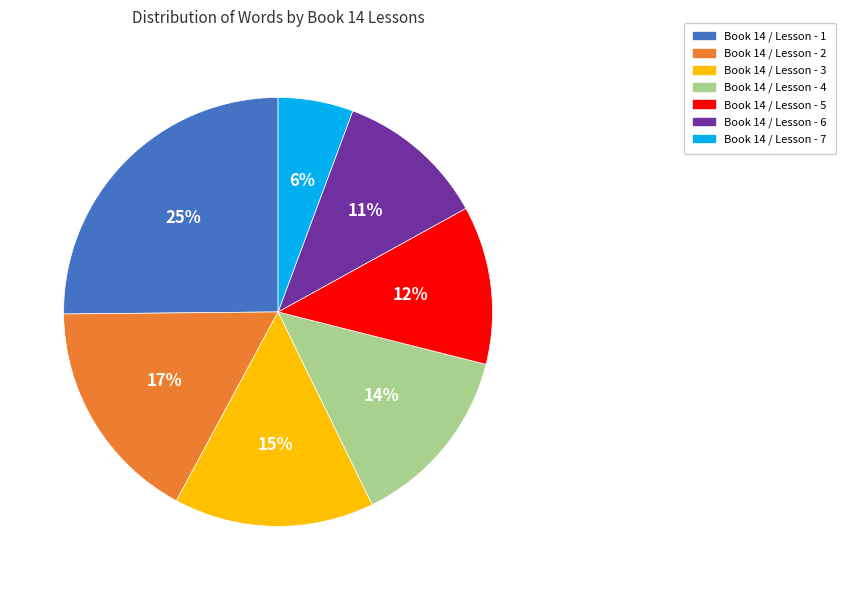

What is the ratio of the value at Book 14 / Lesson - 7 to the value at Book 14 / Lesson - 5?

0.5